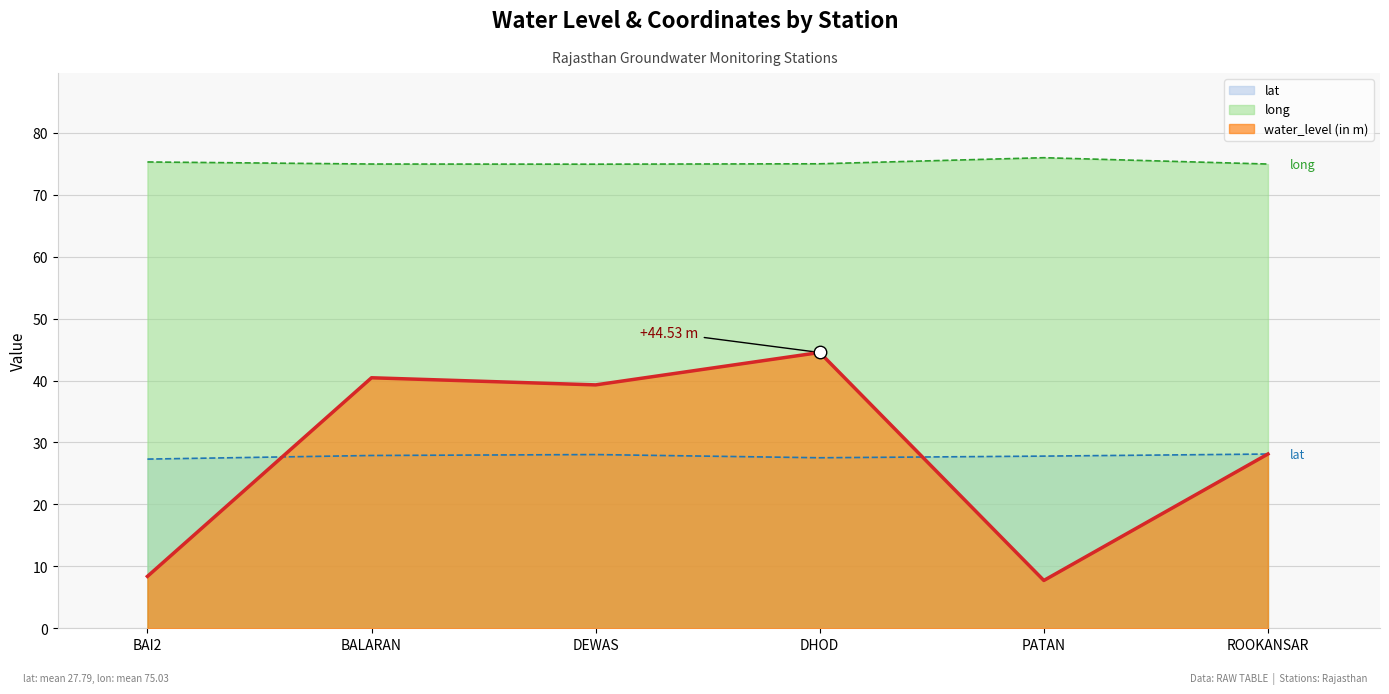

What is the label of the 4th point from the left?

DHOD